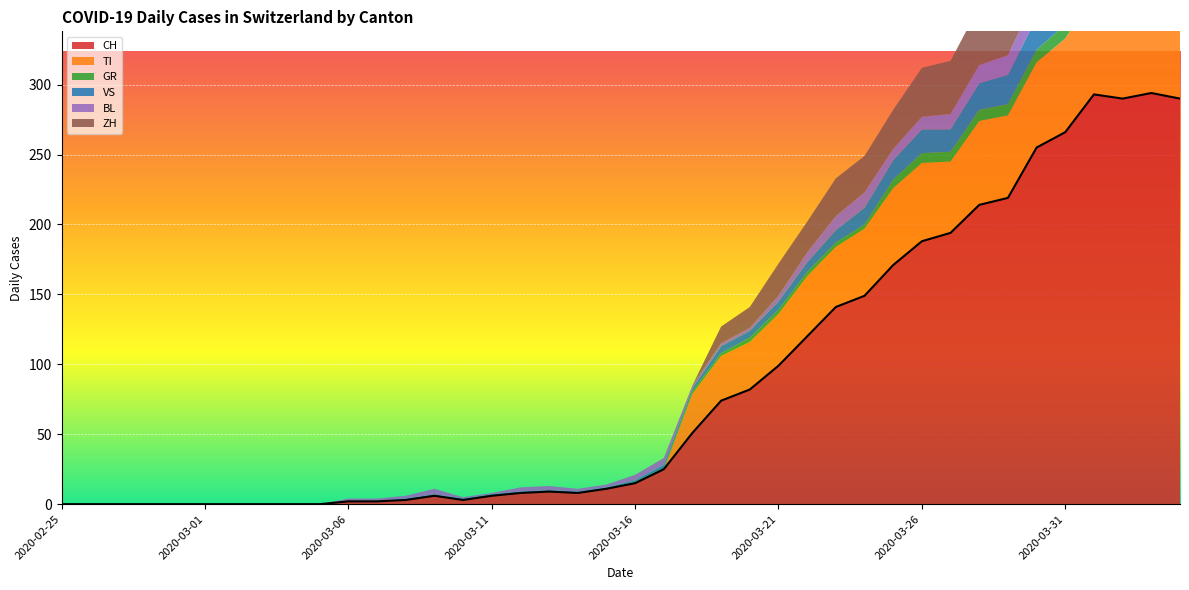

How many data points does each series have?

40